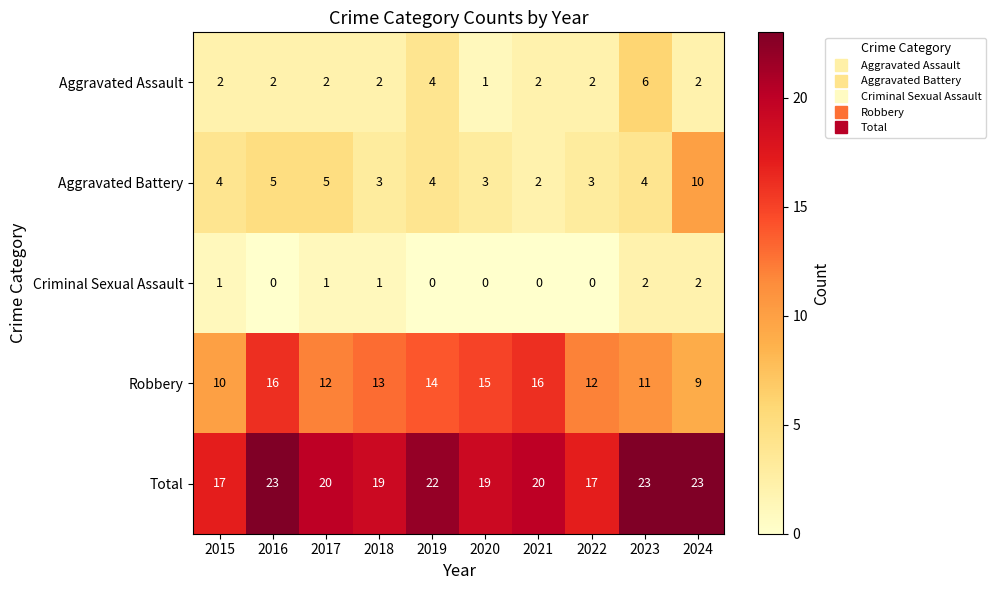

What is the difference between the maximum and minimum values in the Aggravated Battery series?

8